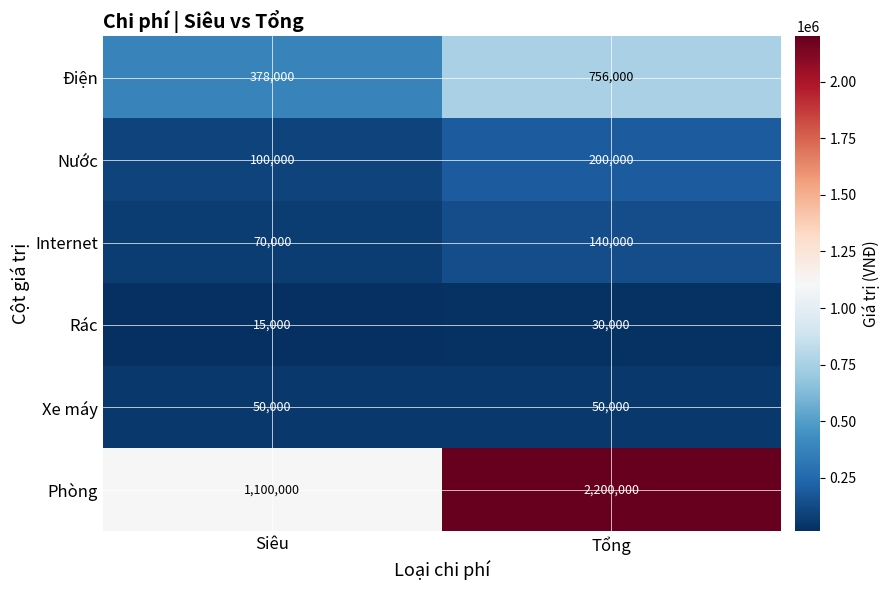

At Siêu, list the series in order from smallest to largest.

Rác, Xe máy, Internet, Nước, Điện, Phòng